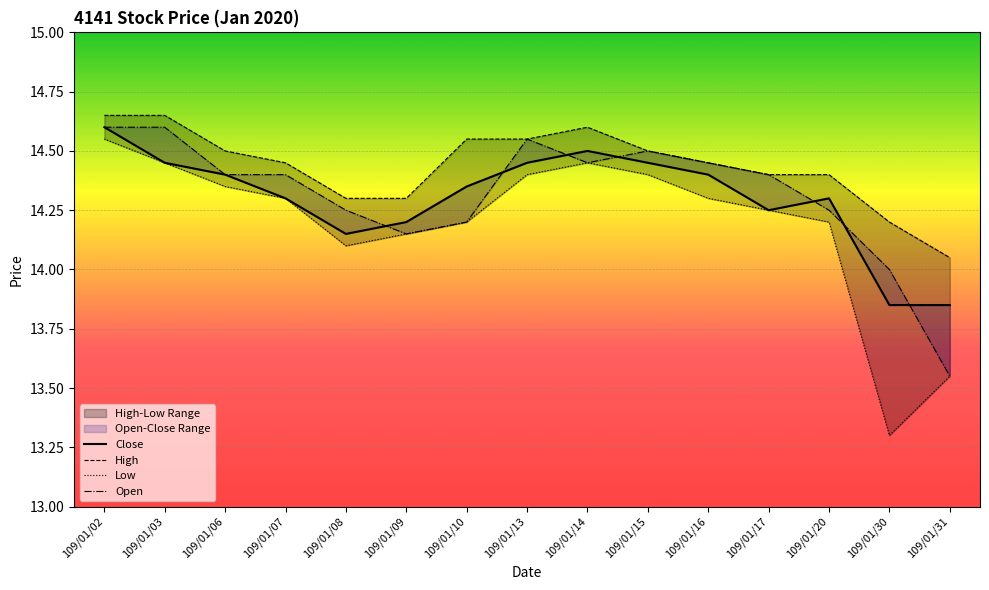

At which label is Open closest to 14?

109/01/30